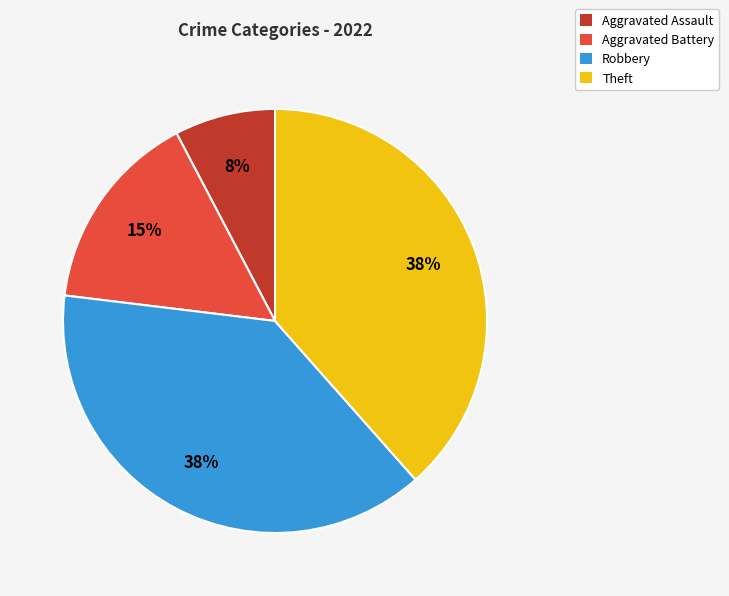

Count the number of slices in the pie.

4